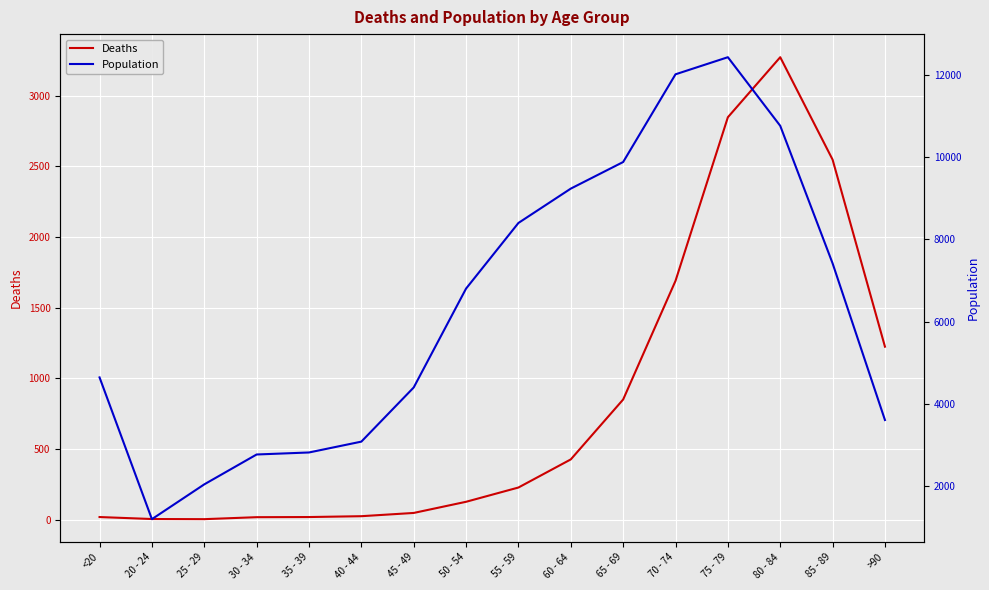

What are all the series names shown in the legend?

Deaths, Population